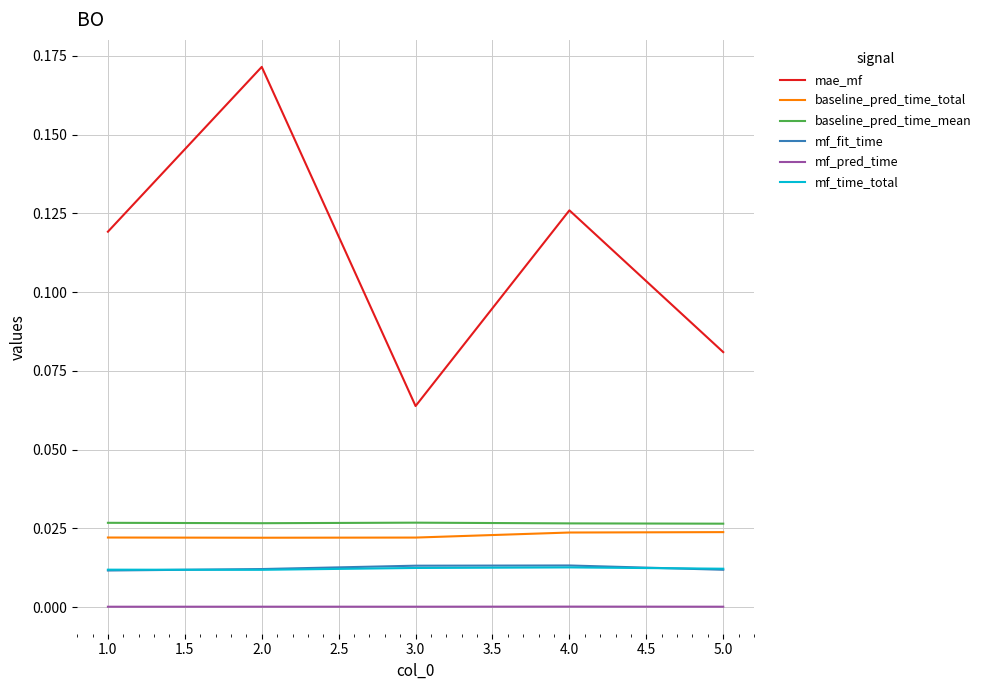

Which series changed the most between 2.0 and 3.0?

mae_mf